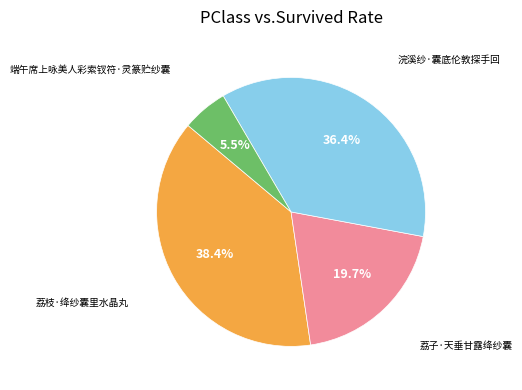

What percentage is the 荔子·天垂甘露绛纱囊 slice, to the nearest percent?

20%